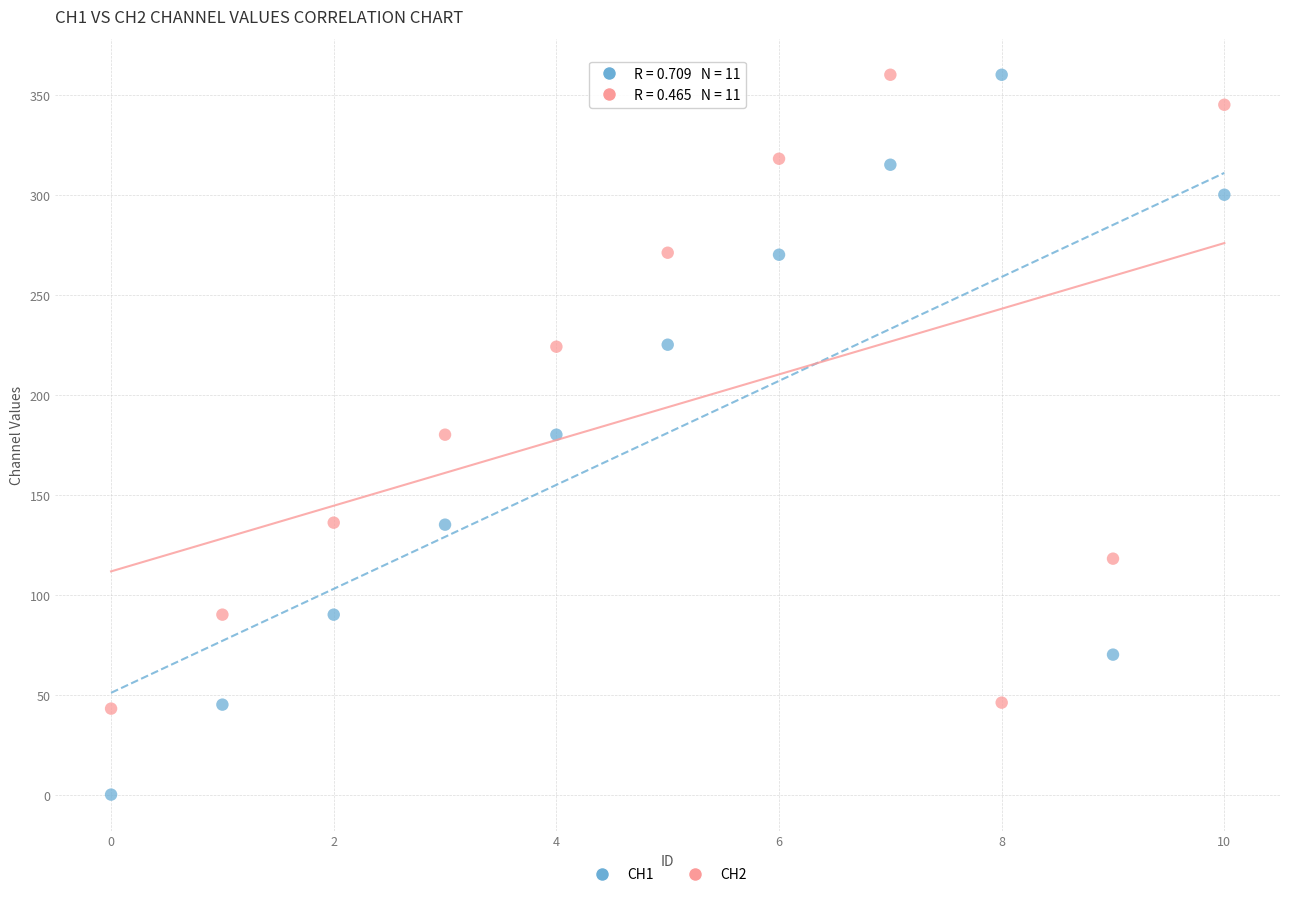

Which series reaches the minimum Y coordinate?

CH1